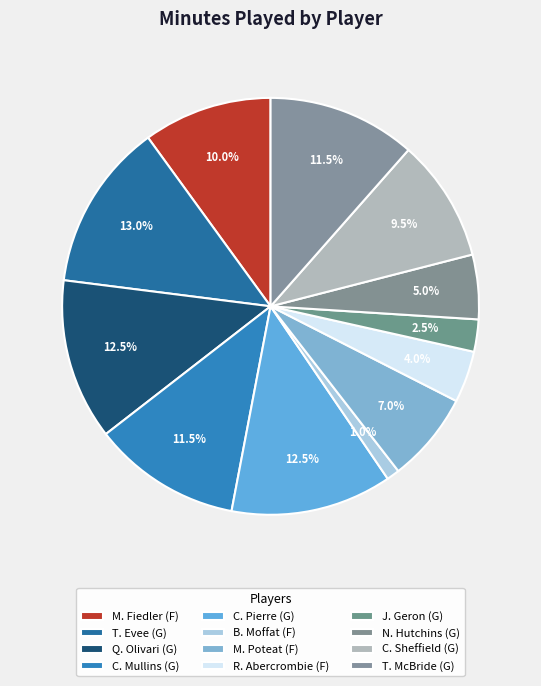

How many segments does this pie chart have?

12